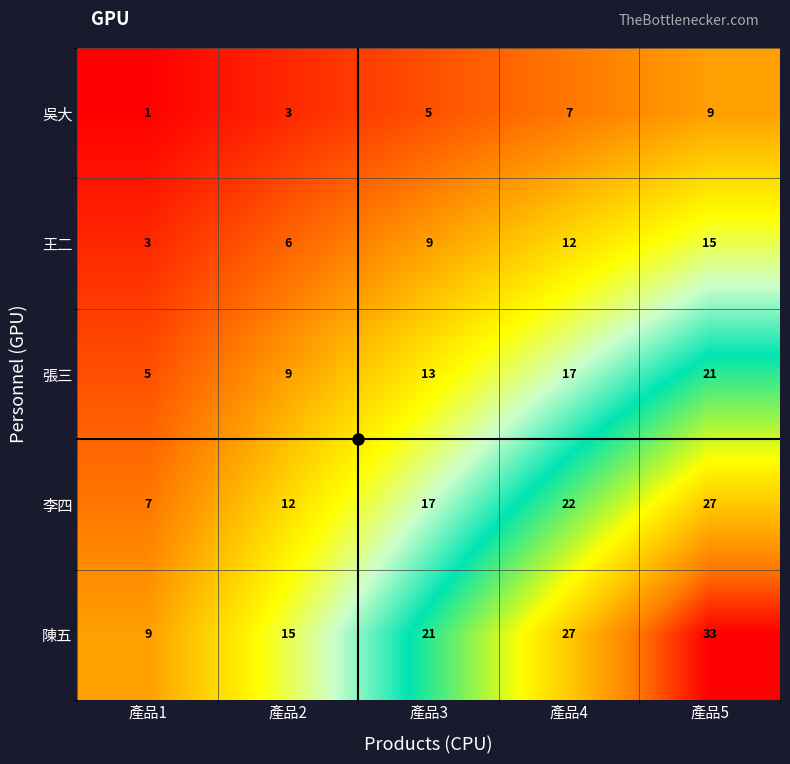

At how many categories does at least one series exceed 1?

5